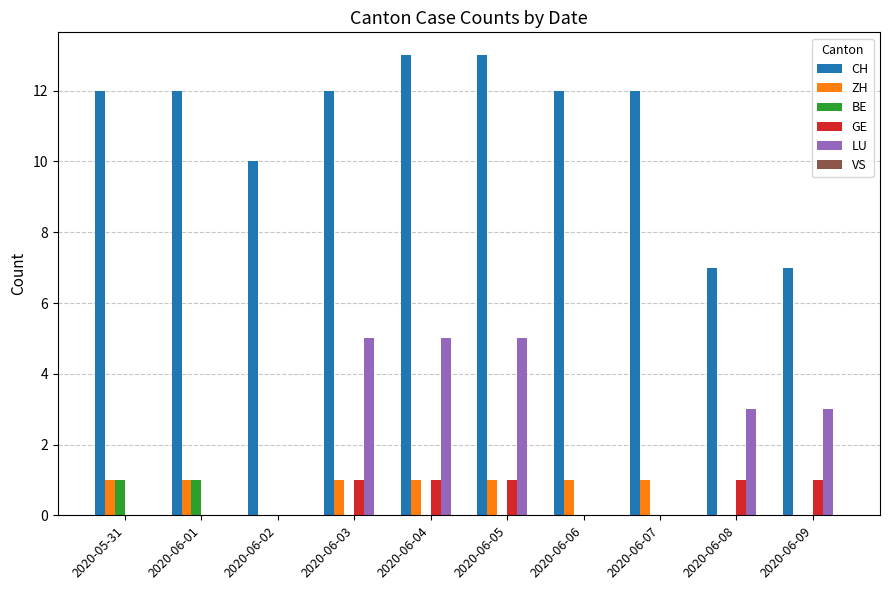

What is the total value across all series at 2020-06-01?

14